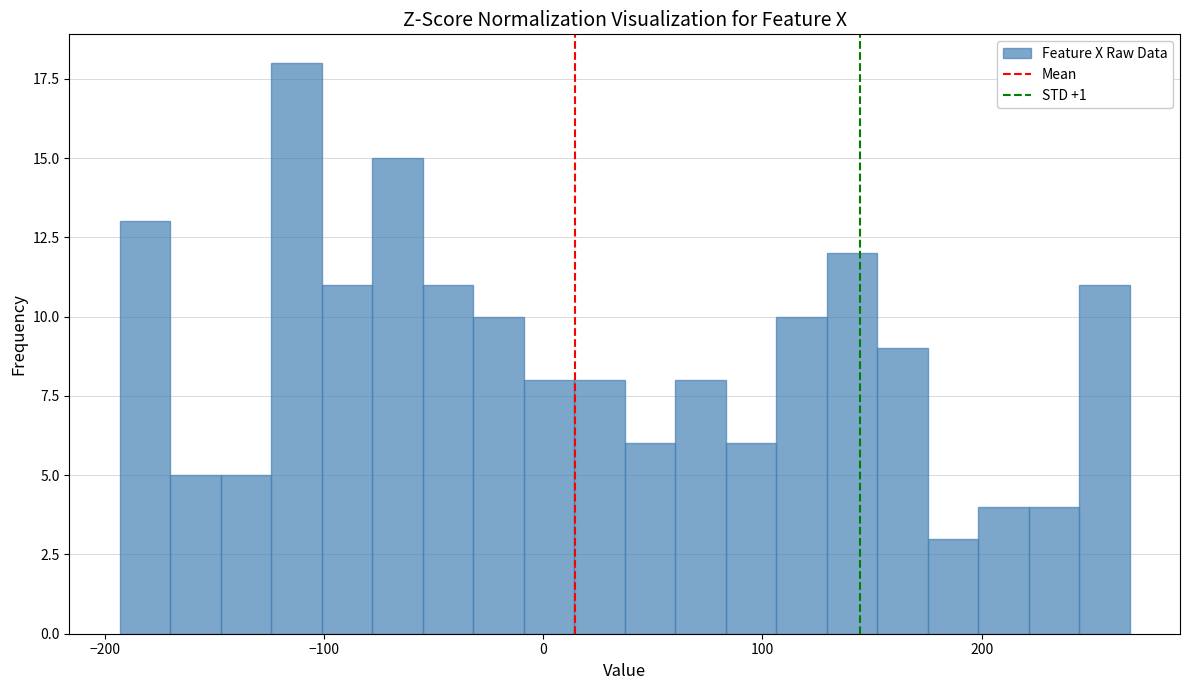

Around what value on the x-axis is the tallest bar? Give the approximate position of its centre, as read against the axis.

-110